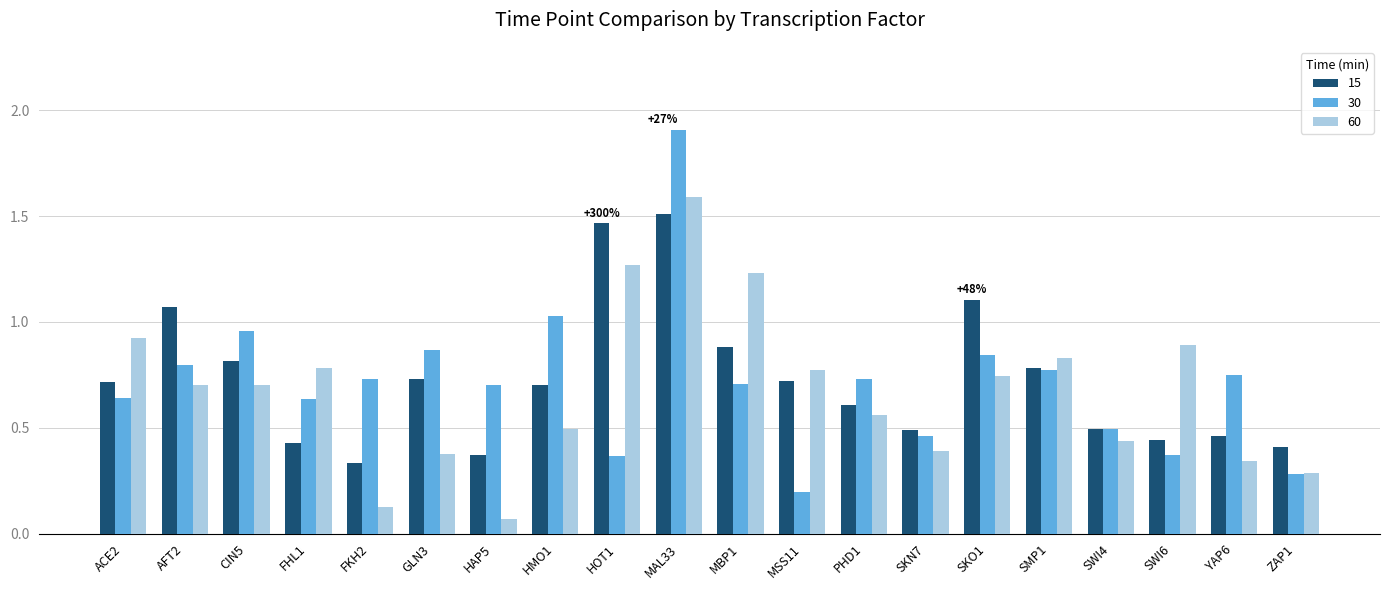

Which series has the largest range (max minus min)?

30